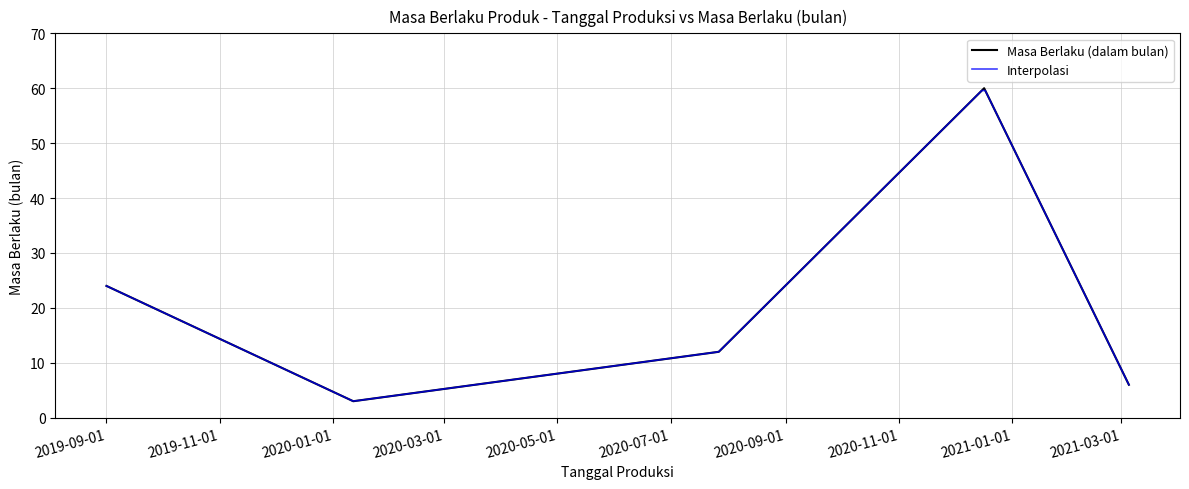

Rank the categories by value from highest to lowest.

2020-12-17, 2019-09-01, 2020-07-27, 2021-03-05, 2020-01-12